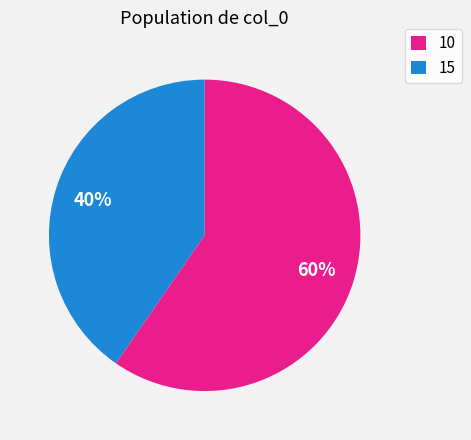

Does any single category account for the majority?

Yes